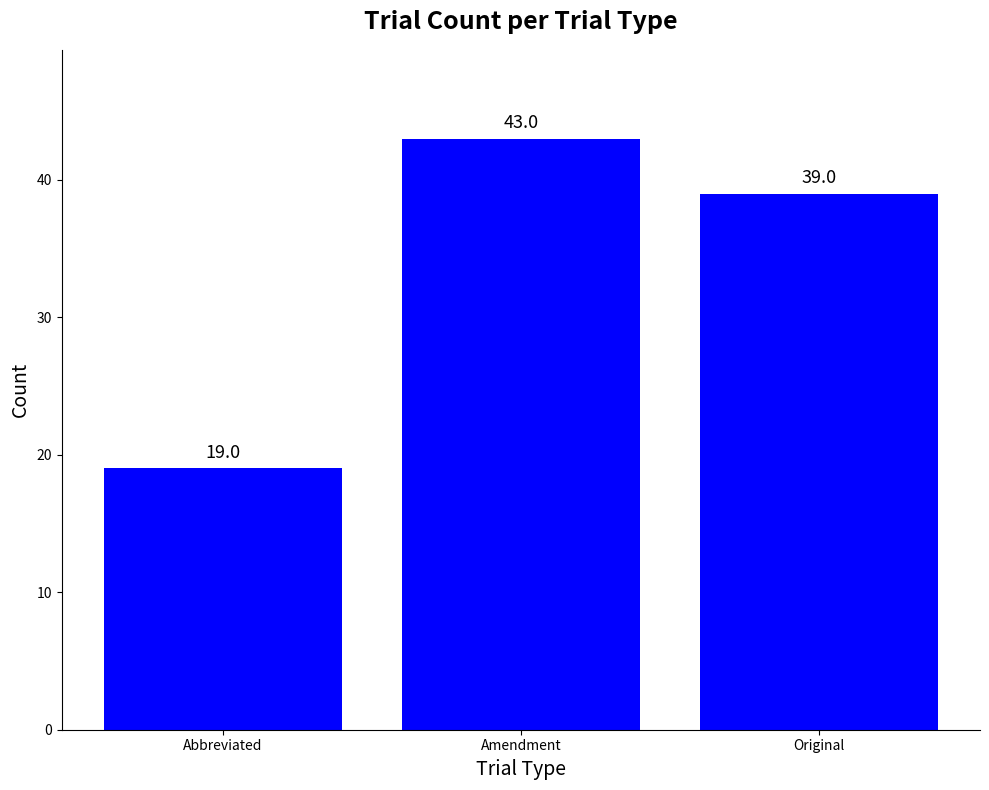

What is the label of the 3rd bar from the left?

Original